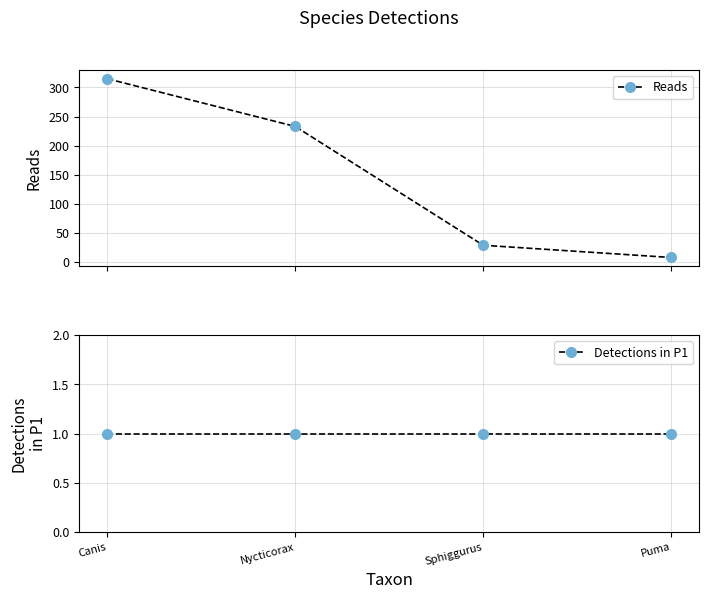

What is the difference between the highest and lowest values at Nycticorax?

232